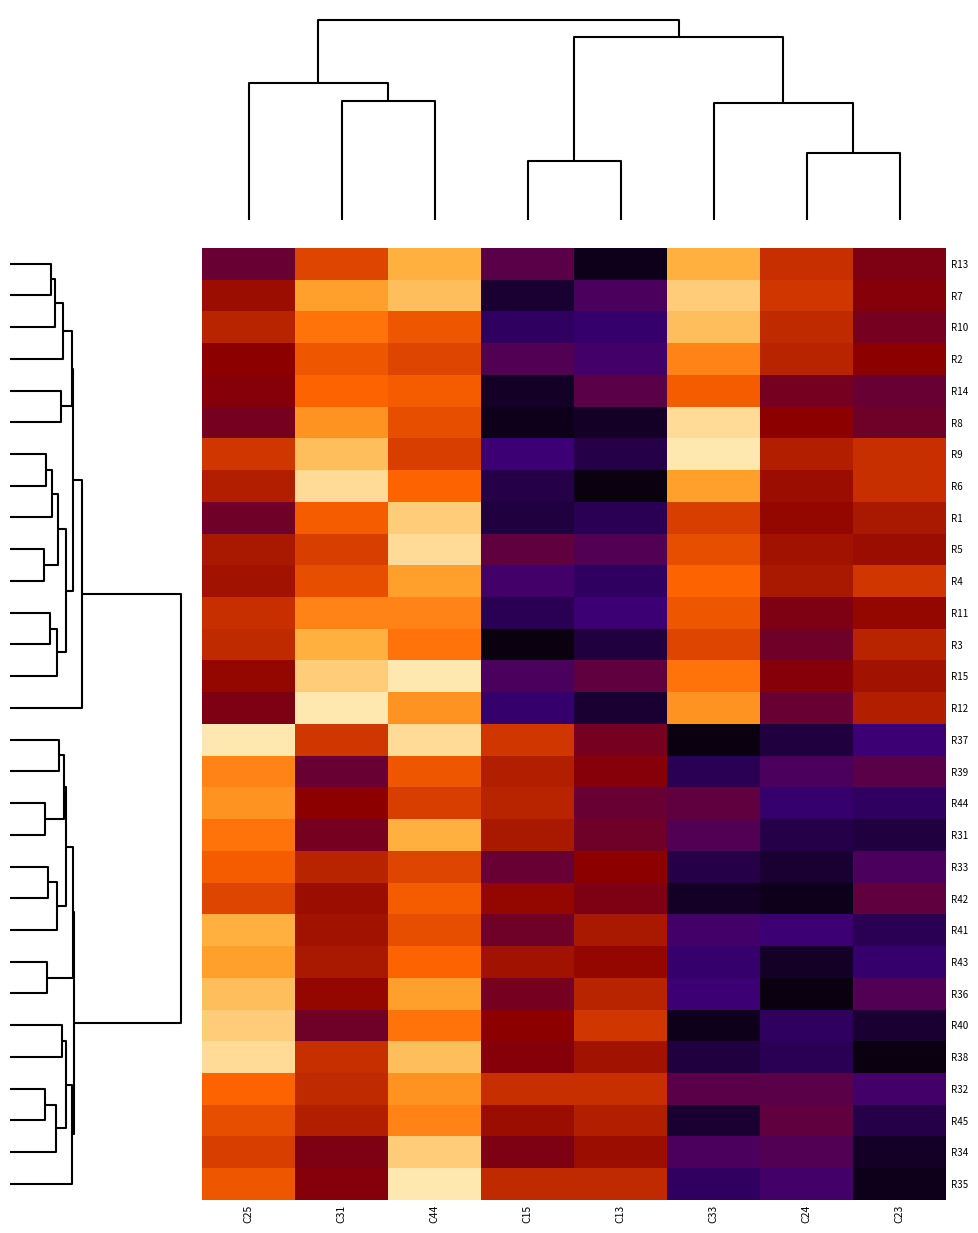

Reading left to right, extract all data points from this chart.

R13: C25=16	C31=32	C44=41	C15=14	C13=2	C33=41	C24=29	C23=19
R7: C25=23	C31=40	C44=42	C15=4	C13=12	C33=43	C24=30	C23=20
R10: C25=27	C31=37	C44=34	C15=8	C13=9	C33=42	C24=28	C23=18
R2: C25=21	C31=34	C44=32	C15=13	C13=11	C33=38	C24=27	C23=21
R14: C25=20	C31=36	C44=35	C15=3	C13=14	C33=35	C24=18	C23=16
R8: C25=18	C31=39	C44=33	C15=2	C13=3	C33=44	C24=21	C23=17
R9: C25=30	C31=42	C44=31	C15=10	C13=6	C33=45	C24=26	C23=29
R6: C25=26	C31=44	C44=36	C15=6	C13=1	C33=40	C24=23	C23=29
R1: C25=17	C31=35	C44=43	C15=5	C13=7	C33=31	C24=22	C23=25
R5: C25=25	C31=31	C44=44	C15=15	C13=13	C33=33	C24=24	C23=23
R4: C25=24	C31=33	C44=40	C15=11	C13=8	C33=36	C24=25	C23=30
R11: C25=29	C31=38	C44=38	C15=7	C13=10	C33=34	C24=19	C23=22
R3: C25=28	C31=41	C44=37	C15=1	C13=5	C33=32	C24=17	C23=27
R15: C25=22	C31=43	C44=45	C15=12	C13=15	C33=37	C24=20	C23=24
R12: C25=19	C31=45	C44=39	C15=9	C13=4	C33=39	C24=16	C23=26
R37: C25=45	C31=30	C44=44	C15=30	C13=18	C33=1	C24=5	C23=10
R39: C25=38	C31=16	C44=34	C15=26	C13=20	C33=7	C24=12	C23=14
R44: C25=39	C31=21	C44=31	C15=27	C13=16	C33=15	C24=9	C23=8
R31: C25=37	C31=18	C44=41	C15=25	C13=17	C33=13	C24=6	C23=5
R33: C25=35	C31=27	C44=32	C15=16	C13=21	C33=6	C24=4	C23=12
R42: C25=32	C31=23	C44=35	C15=22	C13=19	C33=3	C24=2	C23=15
R41: C25=41	C31=24	C44=33	C15=17	C13=25	C33=11	C24=10	C23=7
R43: C25=40	C31=25	C44=36	C15=24	C13=22	C33=9	C24=3	C23=9
R36: C25=42	C31=22	C44=40	C15=18	C13=27	C33=10	C24=1	C23=13
R40: C25=43	C31=17	C44=37	C15=21	C13=30	C33=2	C24=8	C23=4
R38: C25=44	C31=29	C44=42	C15=20	C13=24	C33=5	C24=7	C23=1
R32: C25=36	C31=28	C44=39	C15=29	C13=29	C33=14	C24=14	C23=11
R45: C25=33	C31=26	C44=38	C15=23	C13=26	C33=4	C24=15	C23=6
R34: C25=31	C31=19	C44=43	C15=19	C13=23	C33=12	C24=13	C23=3
R35: C25=34	C31=20	C44=45	C15=28	C13=28	C33=8	C24=11	C23=2